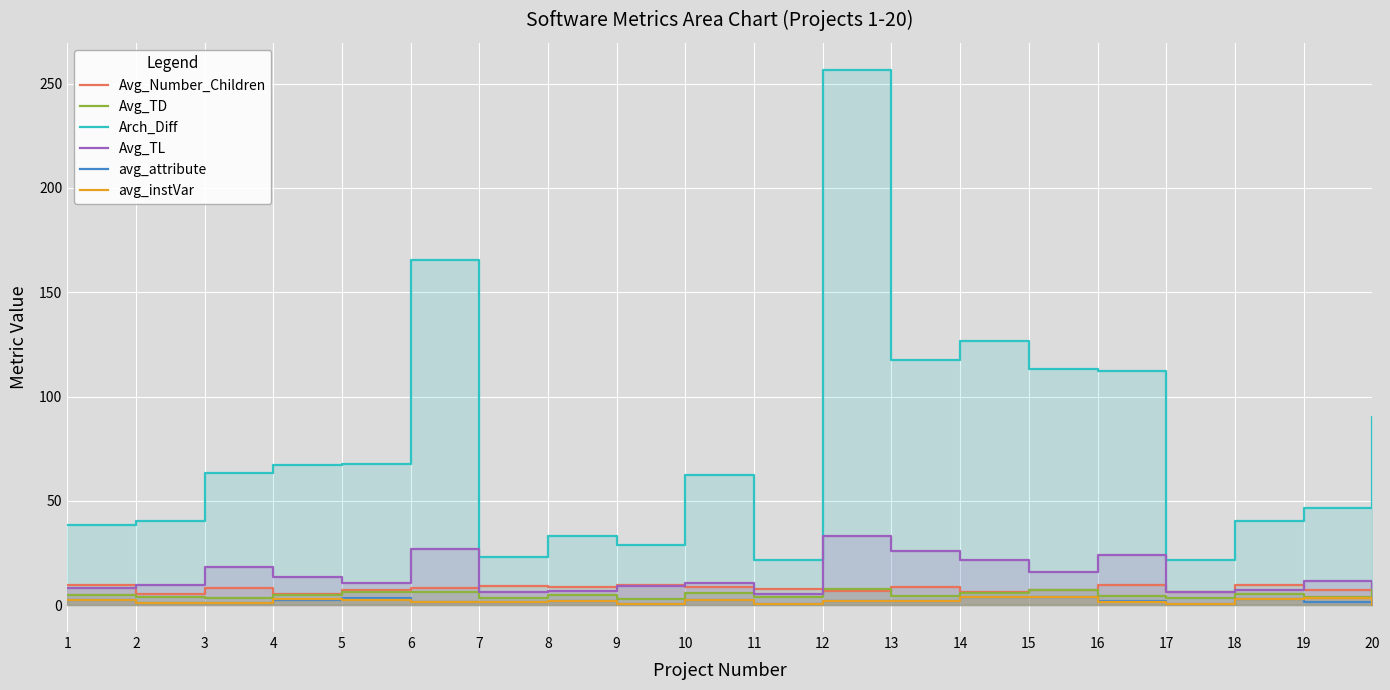

At which category is the sum across all series the highest?

12